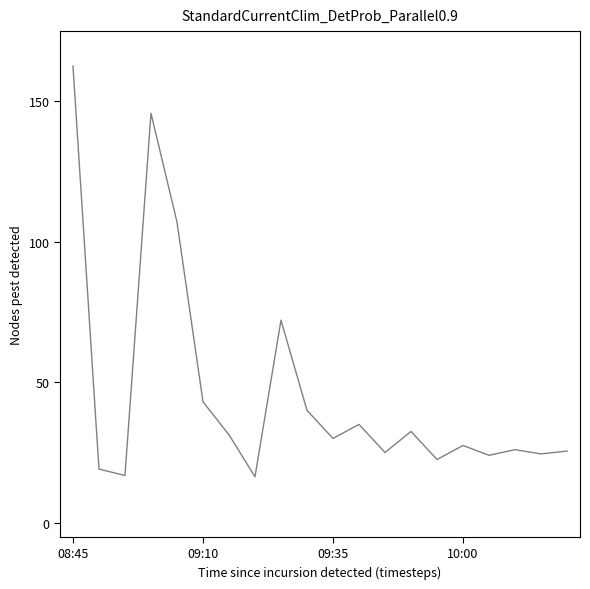

Does the chart display data point markers on the line(s)?

No